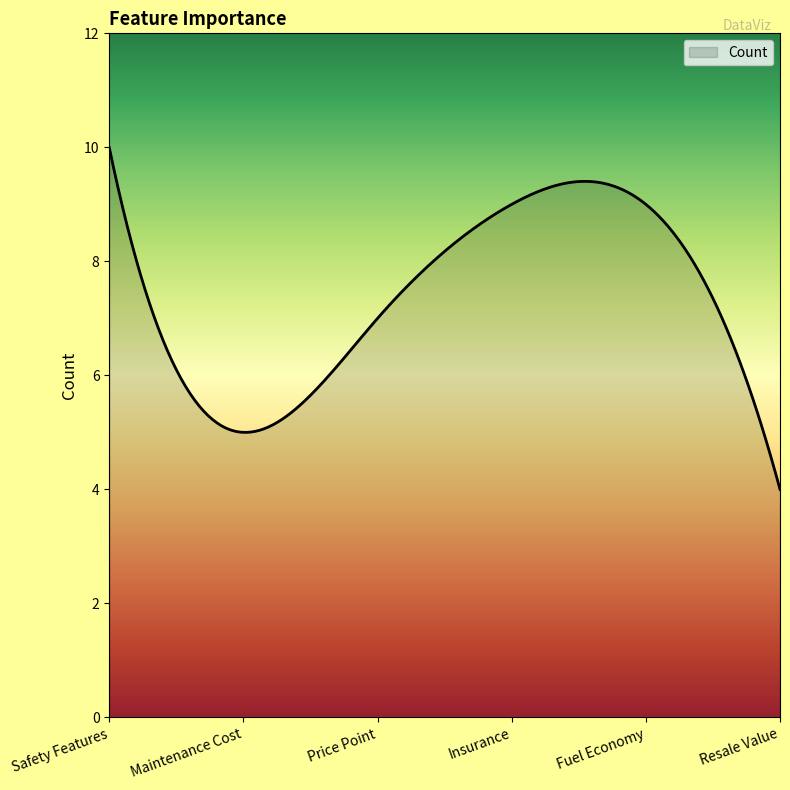

What is the smallest value displayed?

4.0